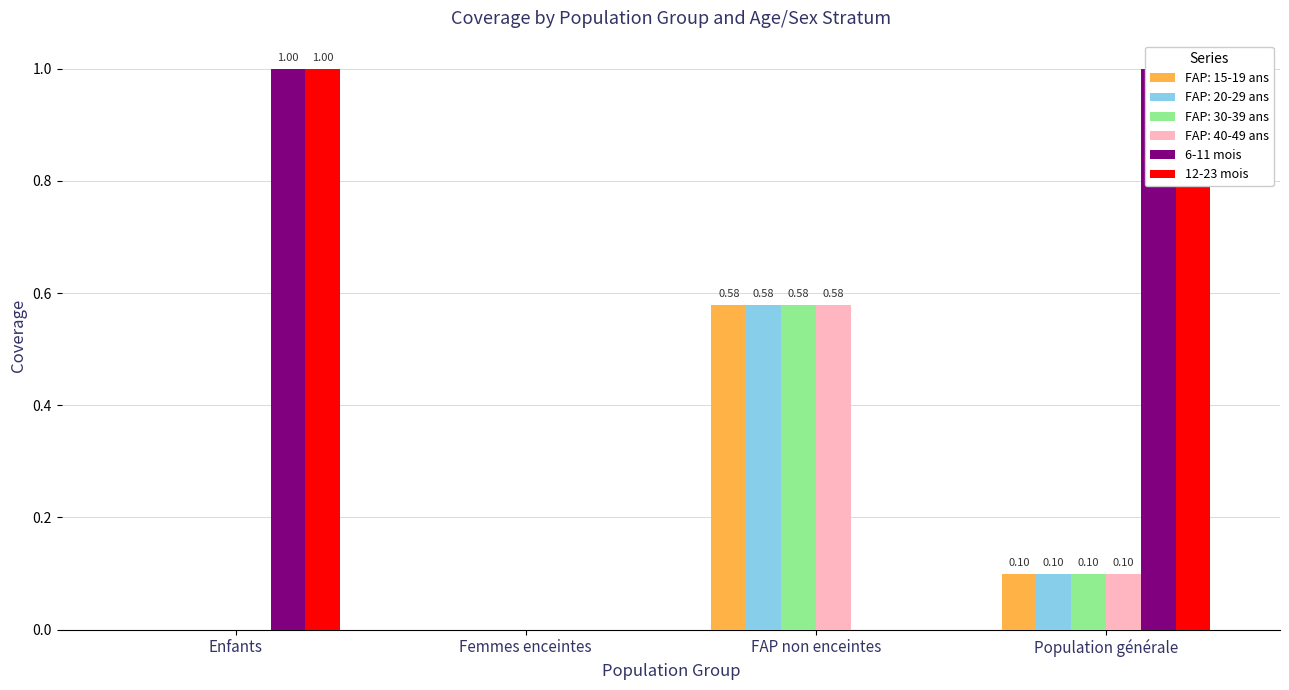

What is the sum of the 6-11 mois values at Enfants and Femmes enceintes?

1